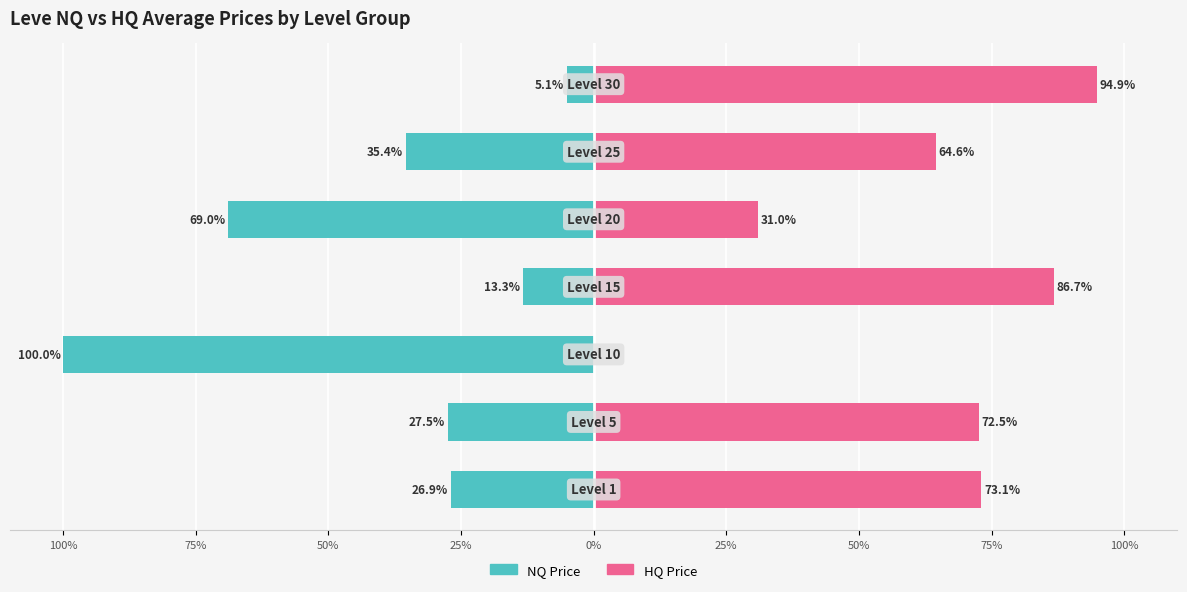

What is the smallest value displayed?

-100.0